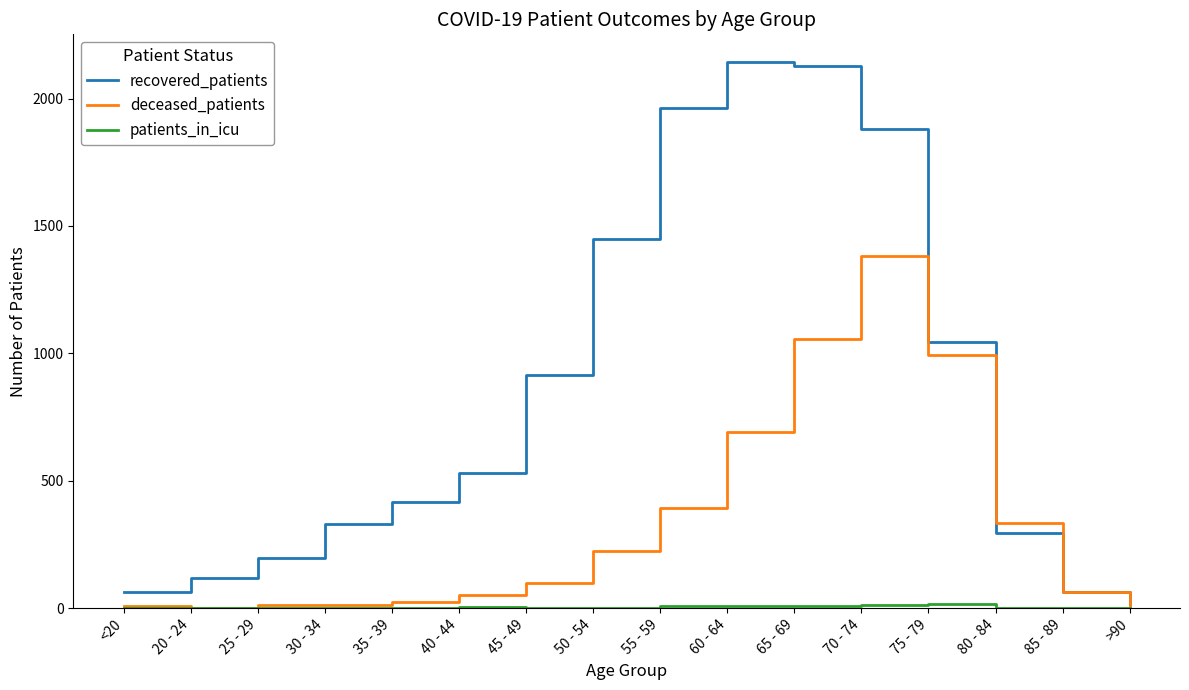

At which label is deceased_patients closest to 691?

60 - 64